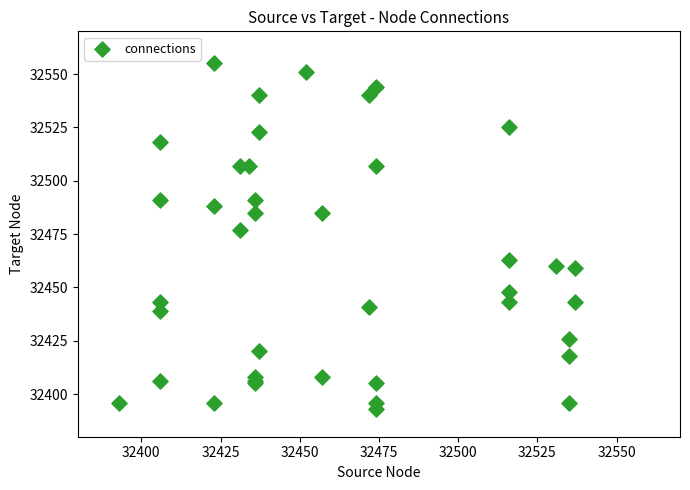

What Y value in the scatter plot is closest to 32474?

32477